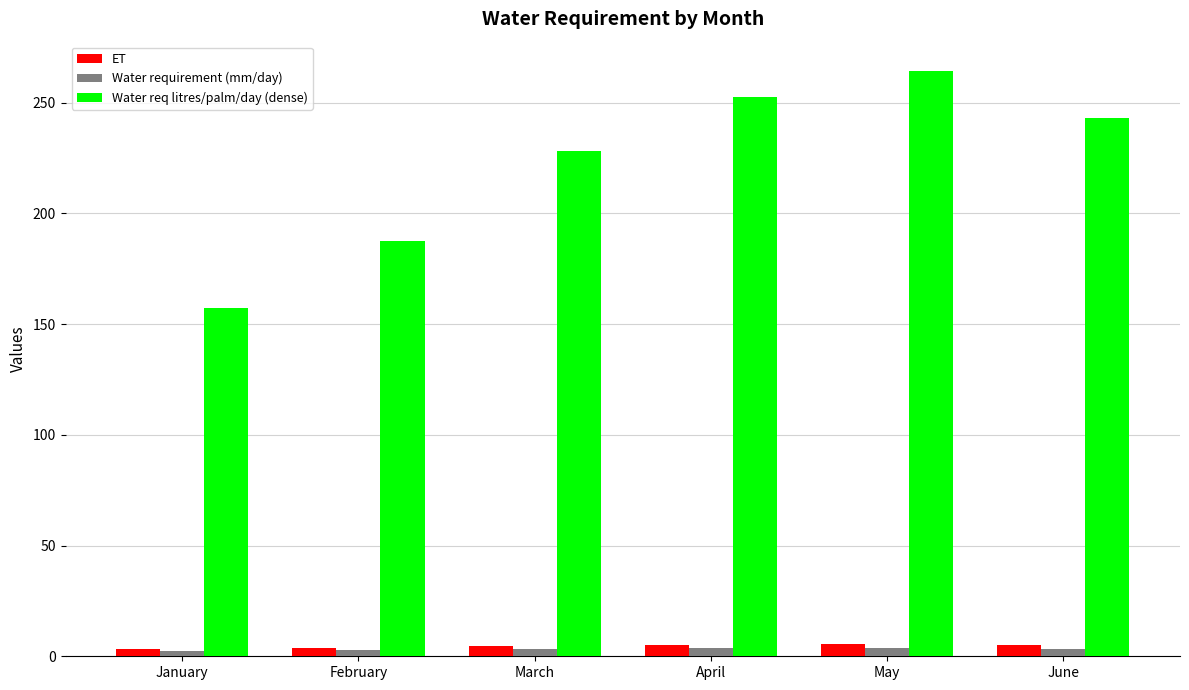

The value of Water req litres/palm/day (dense) at June is 91.5. True or false?

False